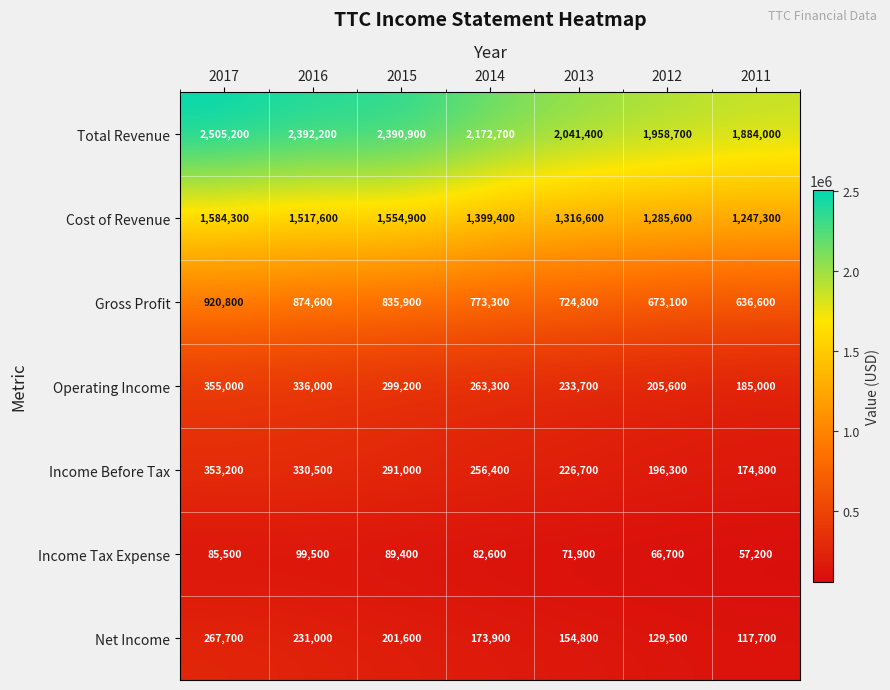

Which series has the largest range (max minus min)?

Total Revenue